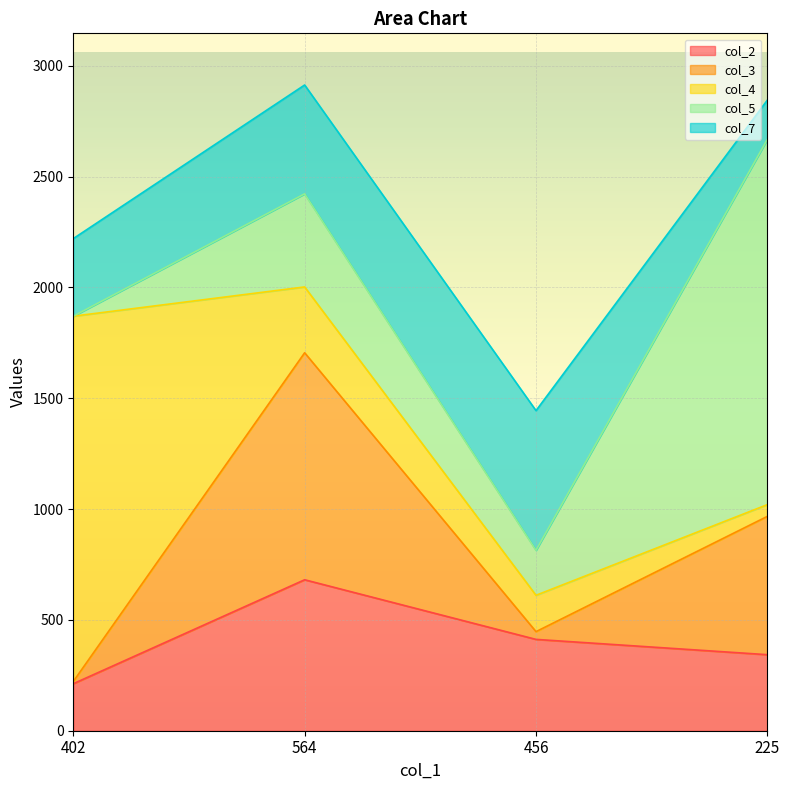

Which label corresponds to the largest value in the chart?

402